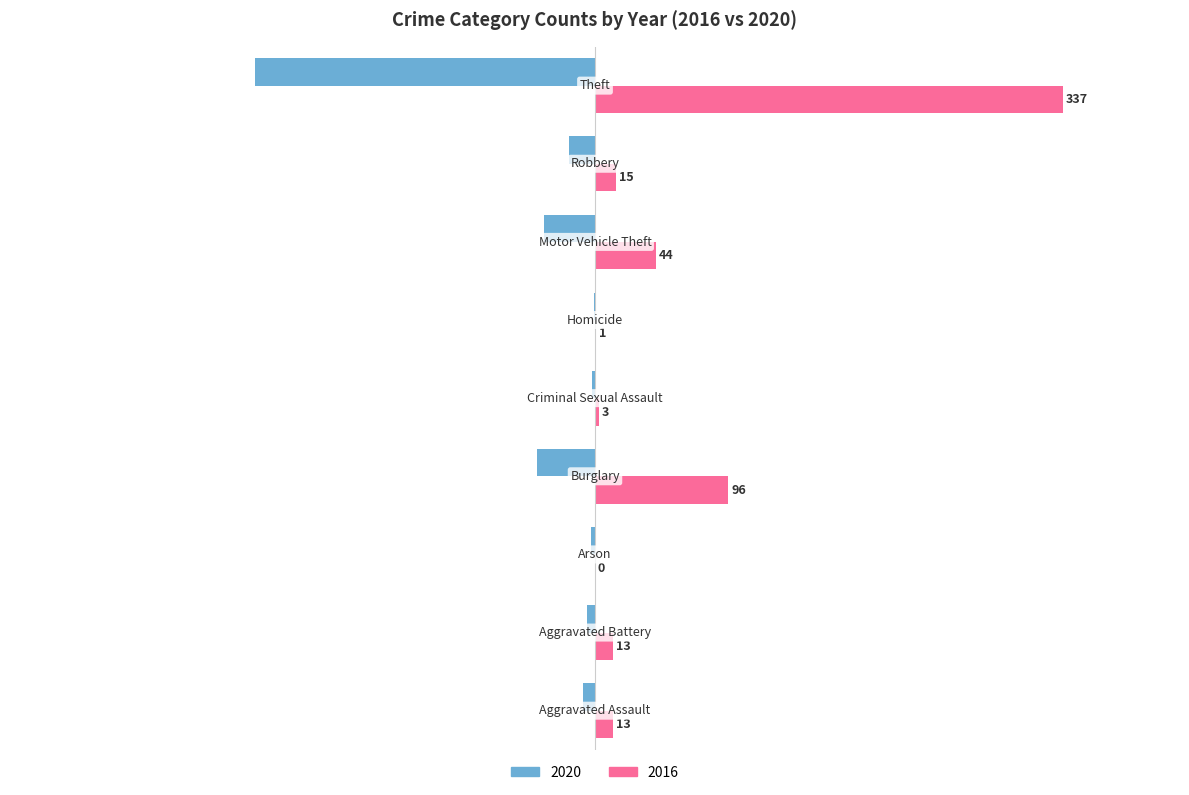

Which series has the largest total across all categories?

2016